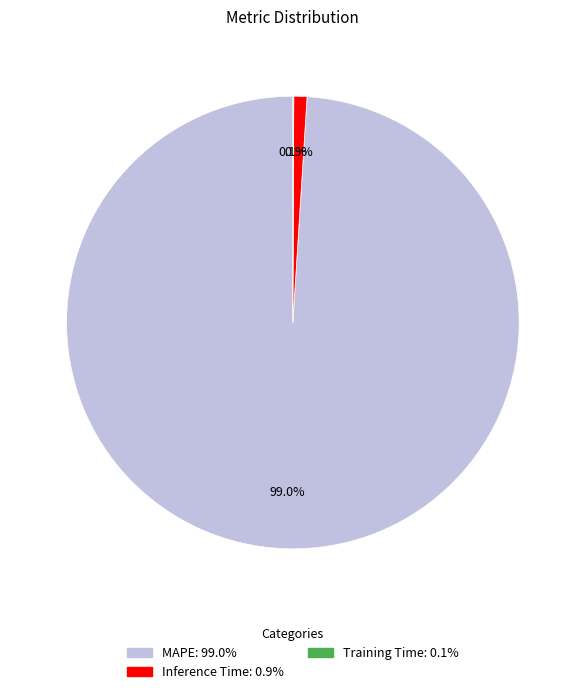

What percentage do Inference Time and MAPE together represent?

99.9%